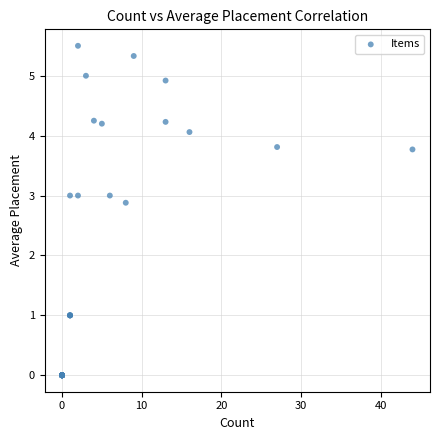

What Y value in the scatter plot is closest to 2?

2.9